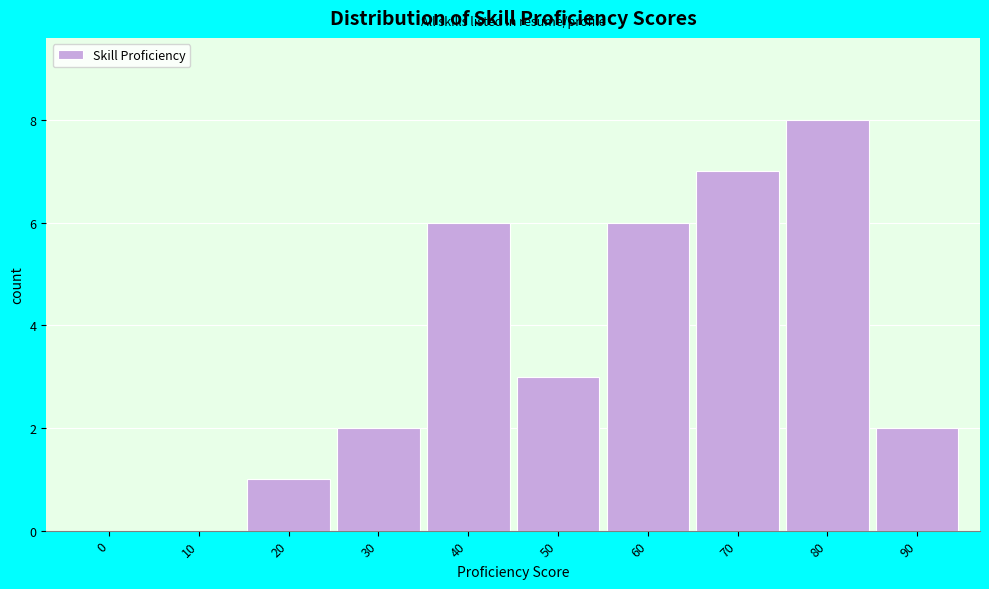

Reading left to right, transcribe all the data shown in this chart.

0=0	10=0	20=1	30=2	40=6	50=3	60=6	70=7	80=8	90=2